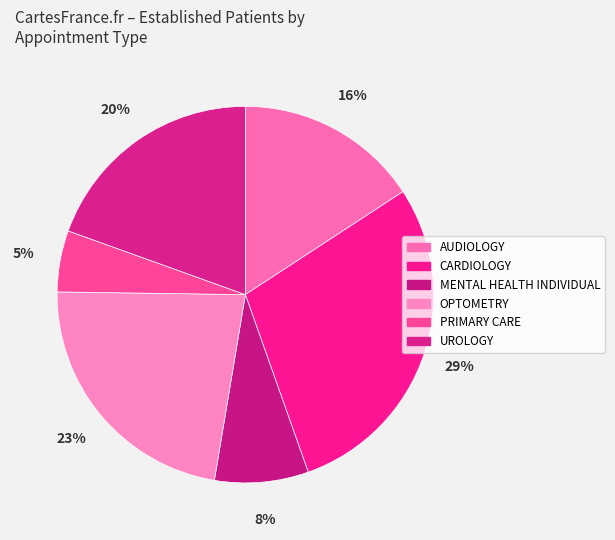

What percentage is the CARDIOLOGY slice, to the nearest percent?

29%